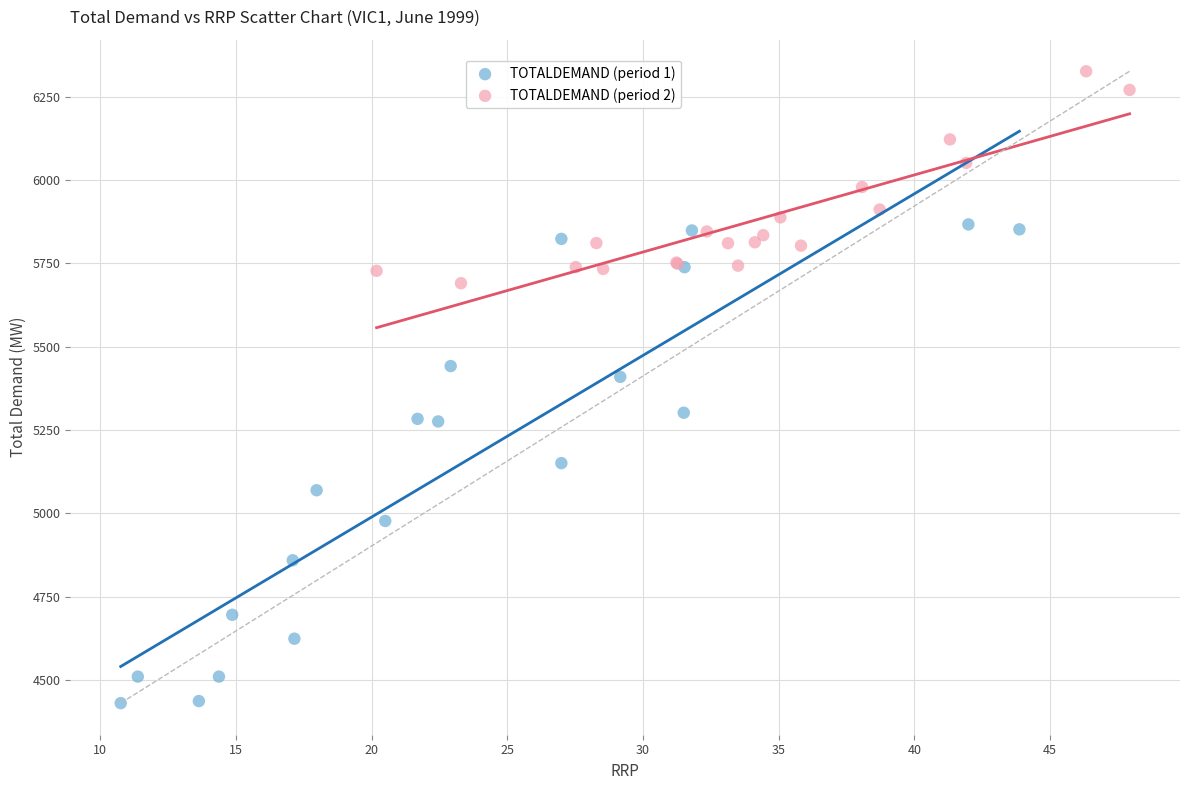

Which series has the widest spread of Y values?

TOTALDEMAND (period 1)